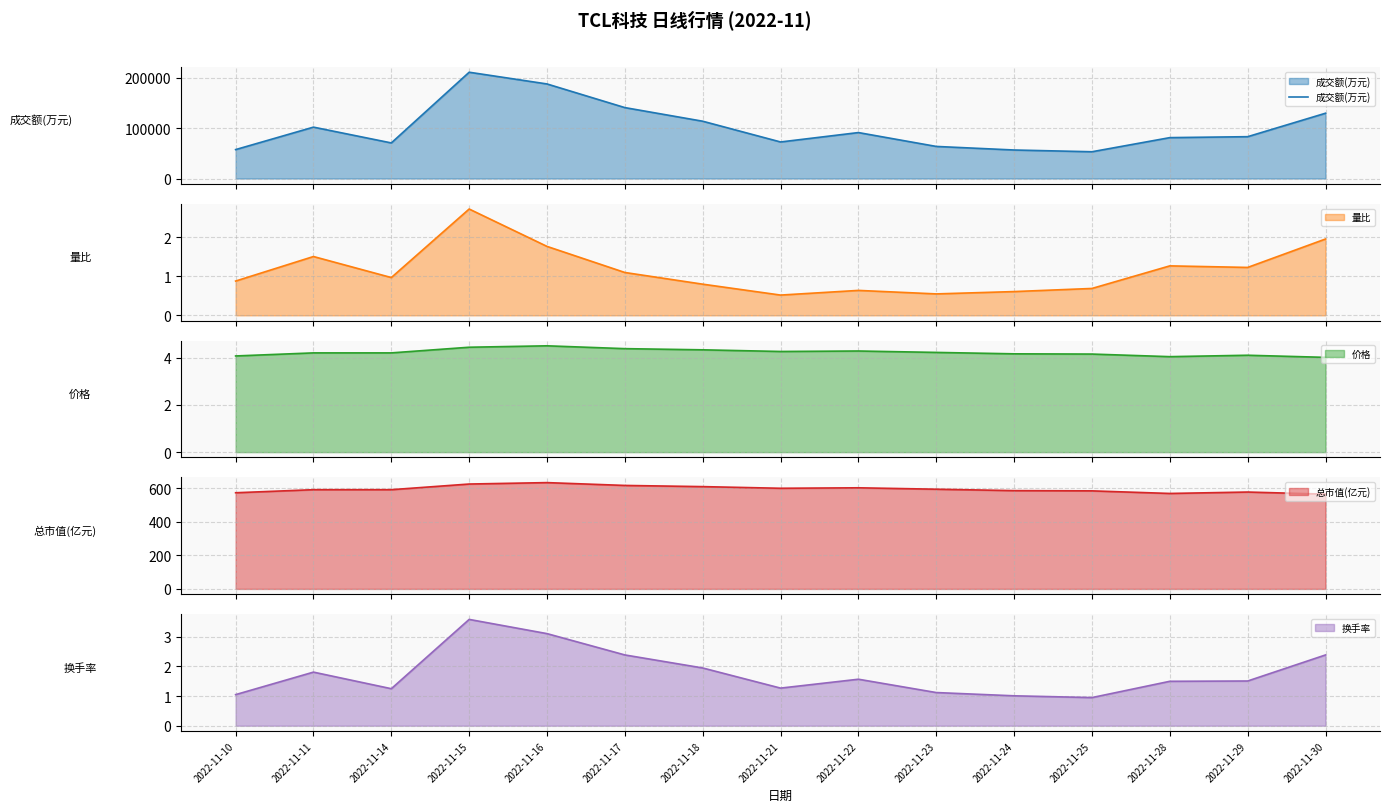

Is it true that 换手率 equals 1.3 at 2022-11-25?

False